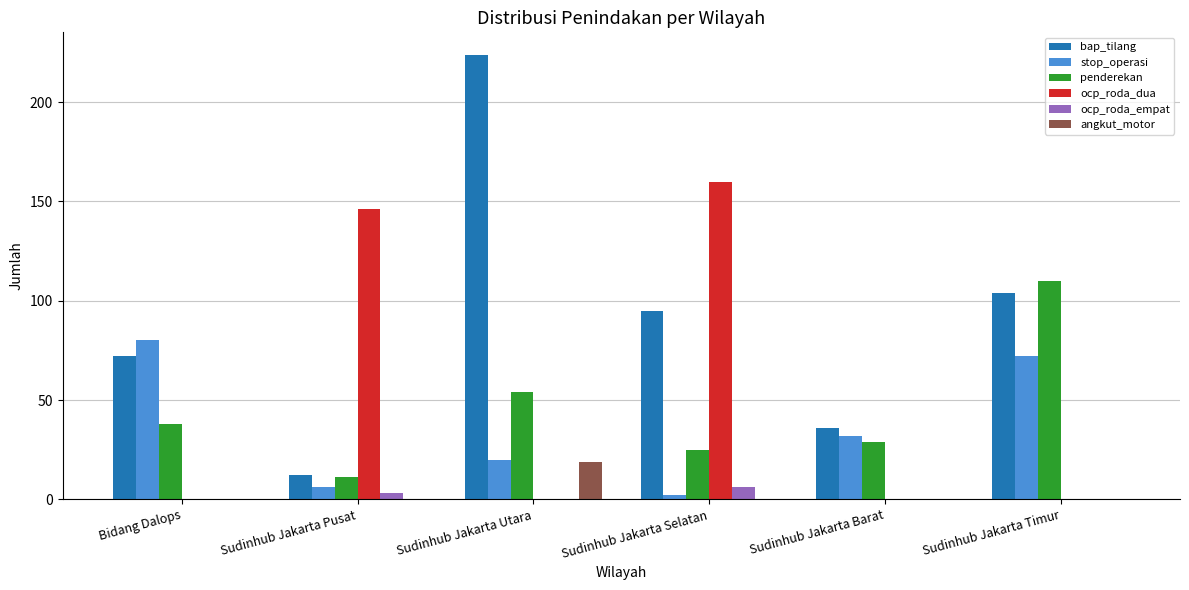

Which category has the highest value in the angkut_motor series?

Sudinhub Jakarta Utara